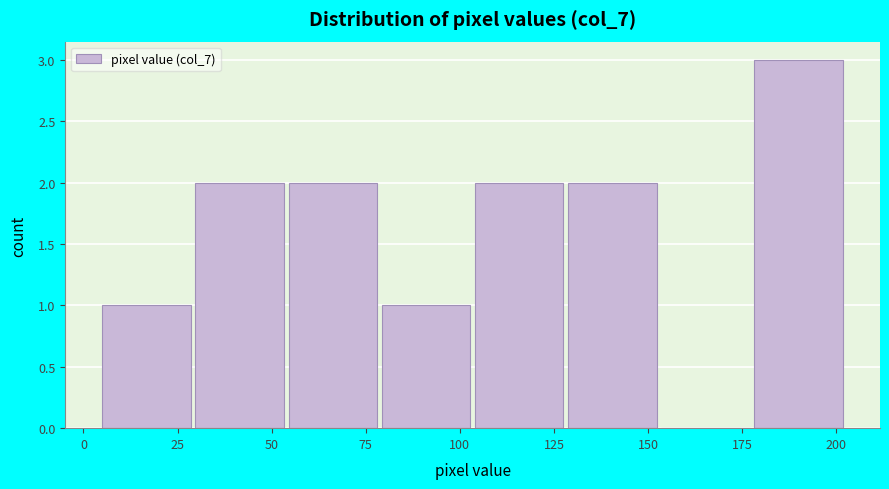

What is the height of the bar covering 30 to 55 on the x-axis? Neither the bar edges nor the heights are printed on the chart, so give them approximately, as read against the axes.

2